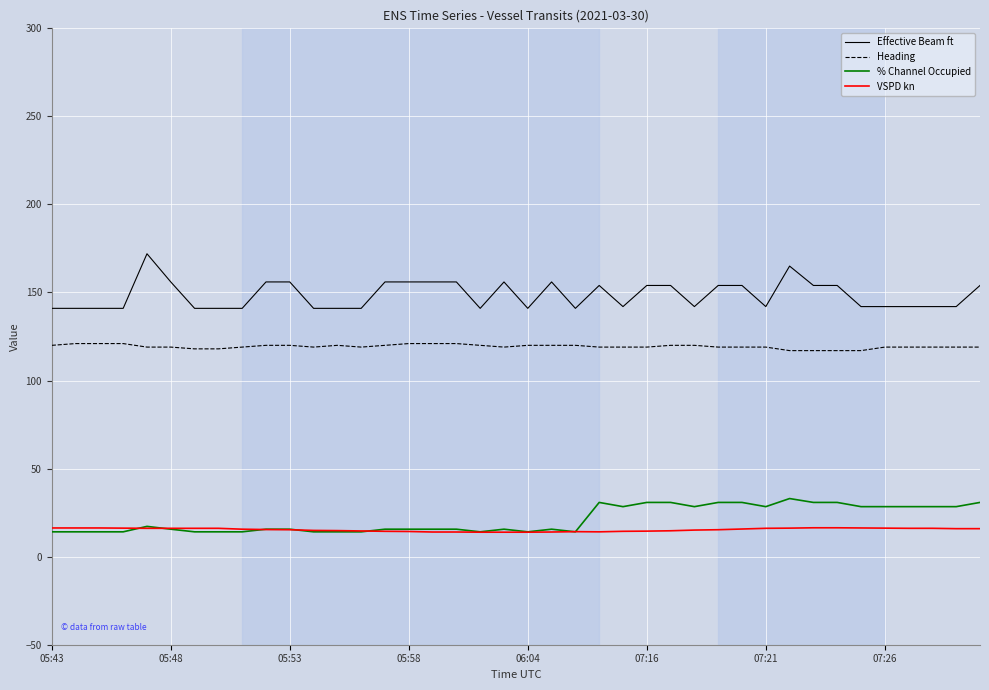

What are all the series names shown in the legend?

Effective Beam ft, Heading, % Channel Occupied, VSPD kn